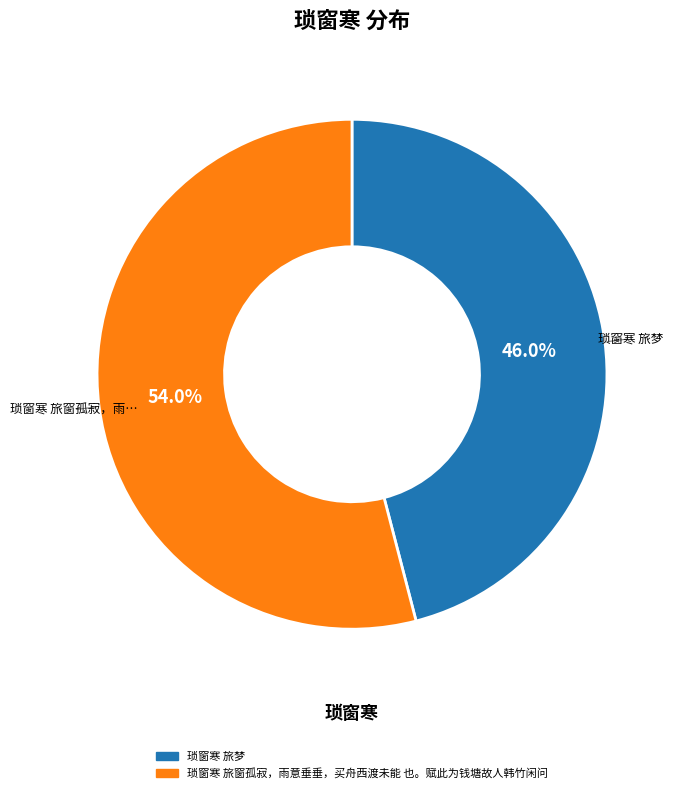

How many segments does this pie chart have?

2